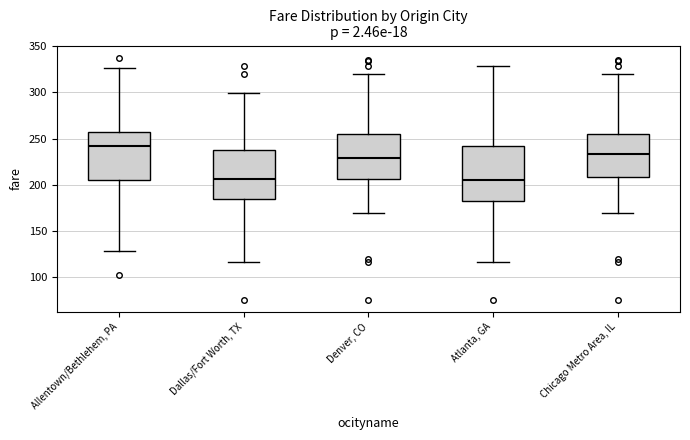

Reading left to right, read every box against the y-axis: the position of its median line, the range the box covers, and the ends of its whiskers. The values are not printed on the chart, so give them approximately, as read against the axis.

Allentown/Bethlehem, PA: median 240, box 205 to 255, whiskers 130 to 325
Dallas/Fort Worth, TX: median 205, box 185 to 240, whiskers 115 to 300
Denver, CO: median 230, box 205 to 255, whiskers 170 to 320
Atlanta, GA: median 205, box 185 to 240, whiskers 115 to 330
Chicago Metro Area, IL: median 235, box 210 to 255, whiskers 170 to 320